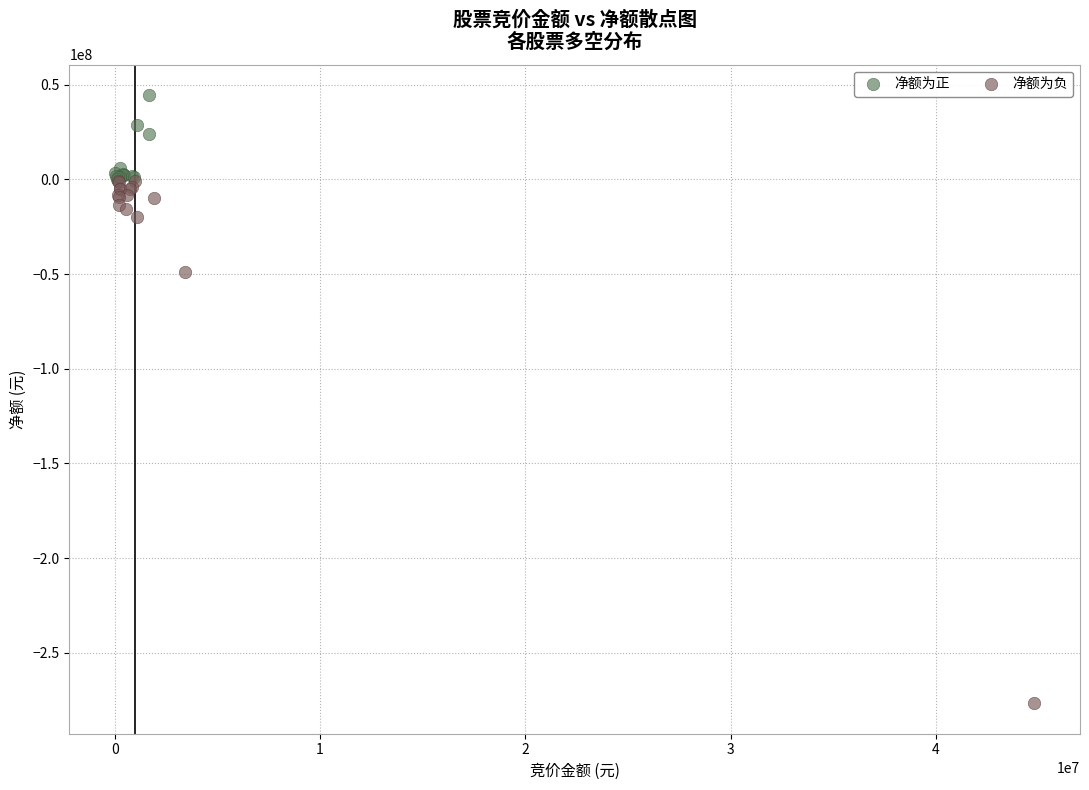

What are all the series names shown in the legend?

净额为正, 净额为负